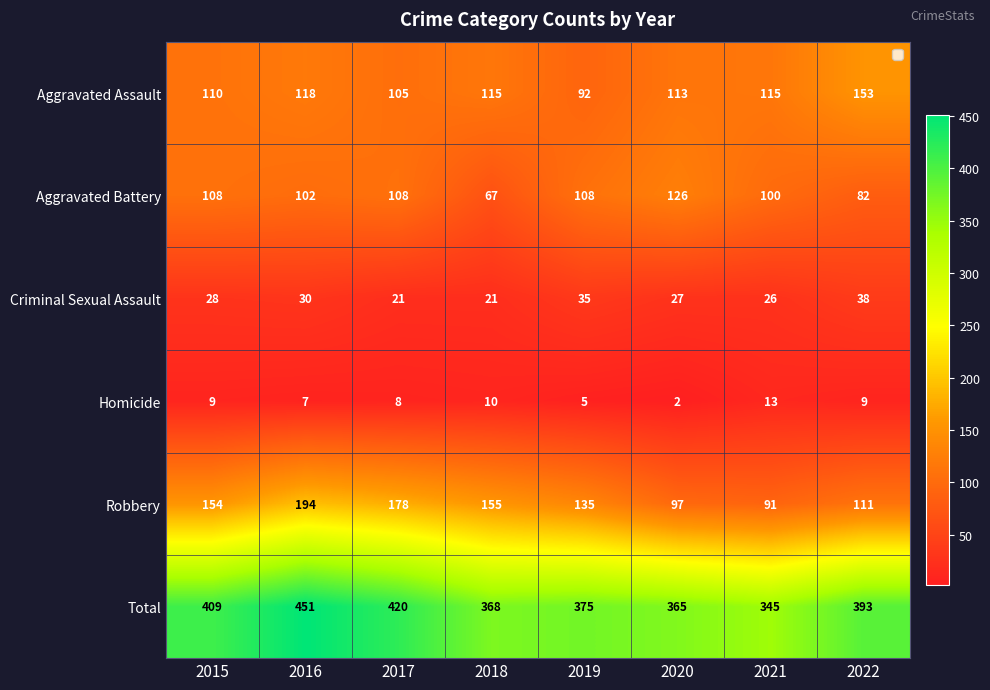

Which series has the widest spread of values?

Total